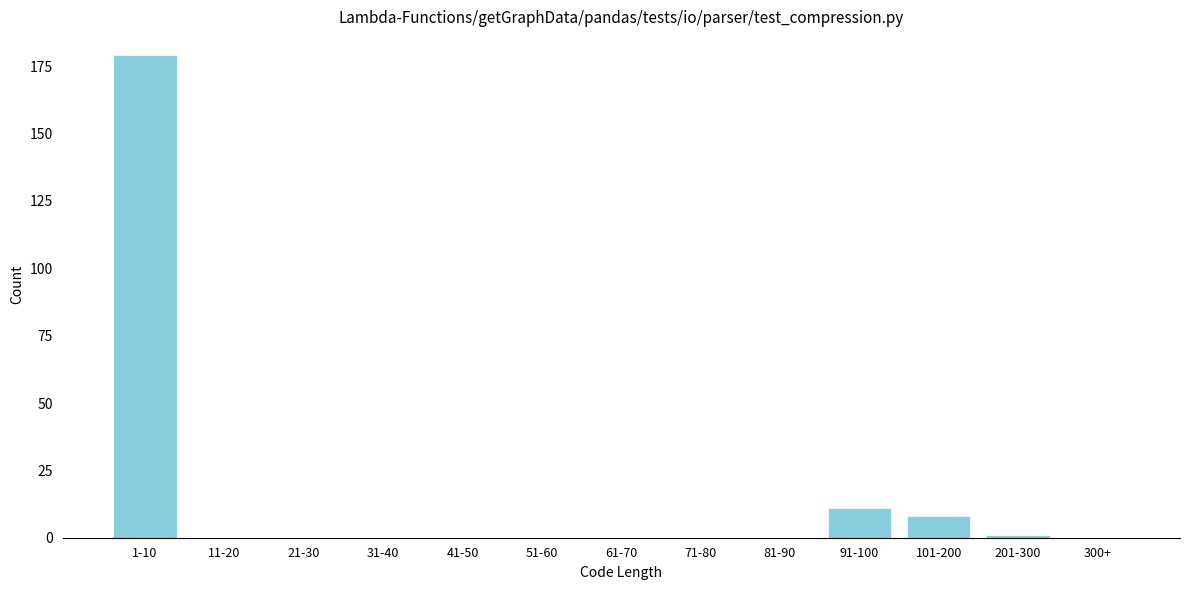

Reading right to left, list all the values displayed in this chart.

300+=0	201-300=1	101-200=8	91-100=11	81-90=0	71-80=0	61-70=0	51-60=0	41-50=0	31-40=0	21-30=0	11-20=0	1-10=179